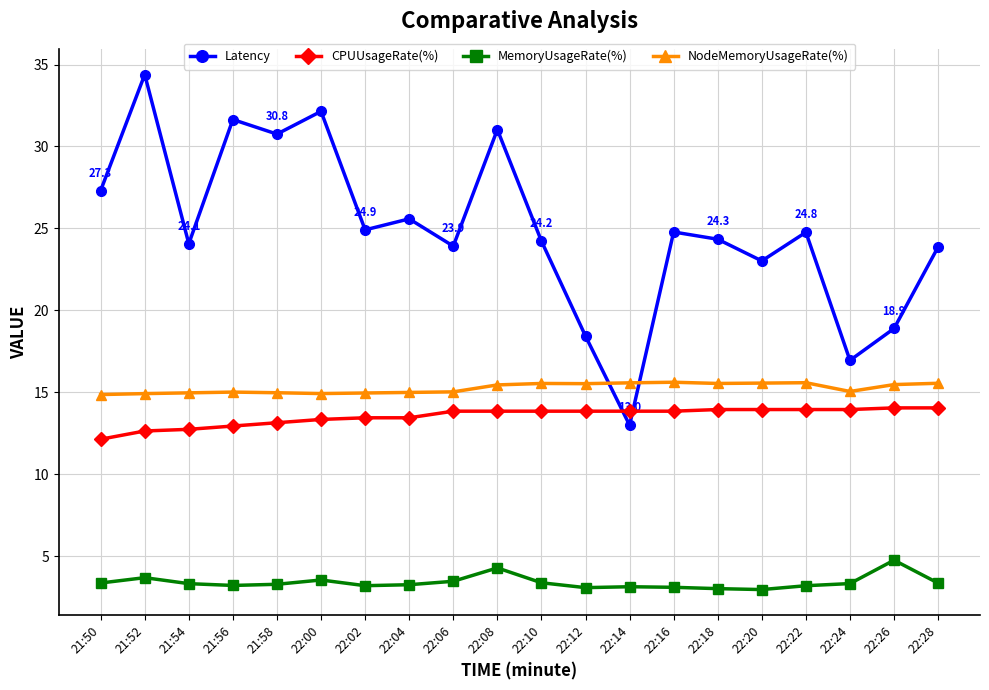

How many times do Latency and NodeMemoryUsageRate(%) cross each other?

2